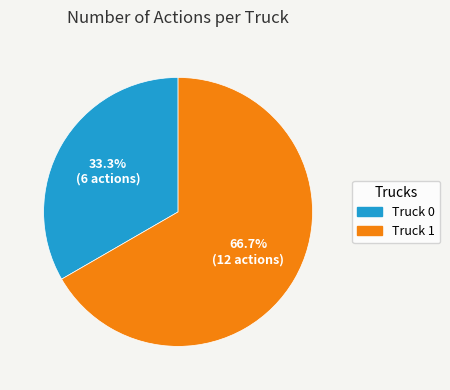

The Truck 1 slice represents 67% of the pie. True or false?

True